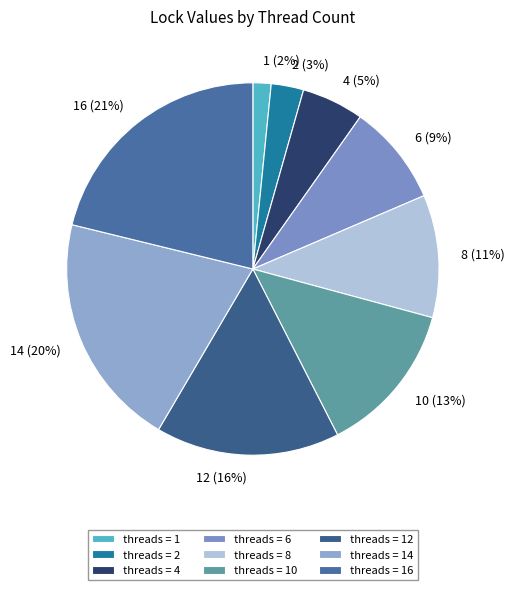

Which category has the biggest portion of the pie?

16